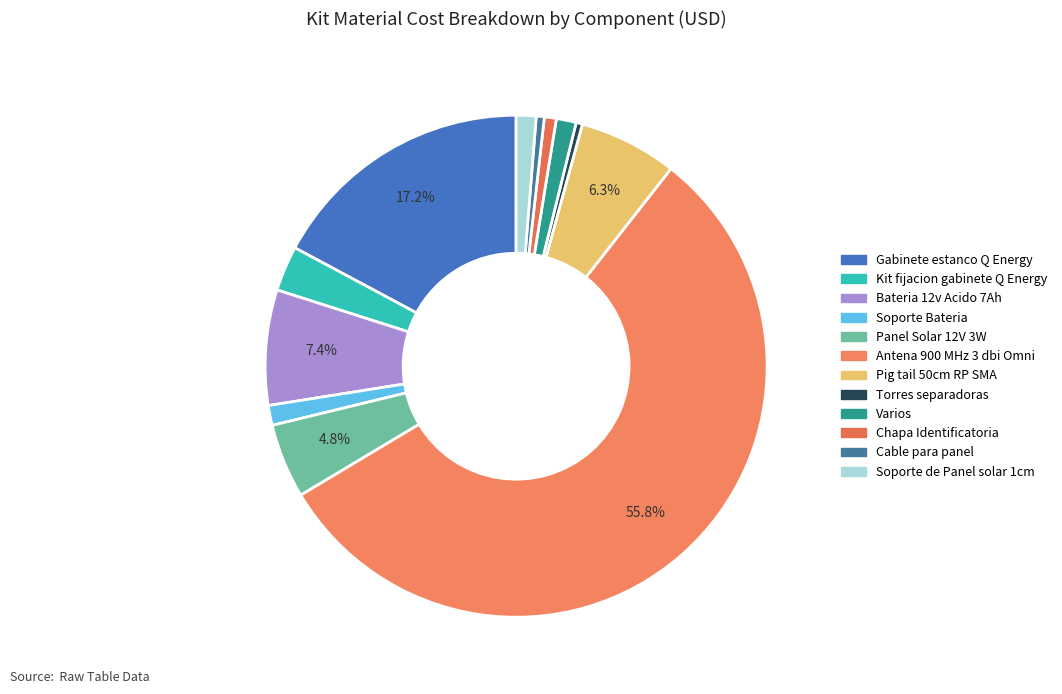

Which slice is the largest?

Antena 900 MHz 3 dbi Omni